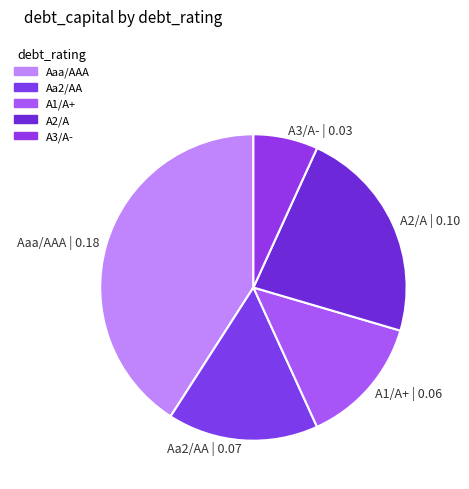

Rank the categories by value from lowest to highest.

A3/A-, A1/A+, Aa2/AA, A2/A, Aaa/AAA